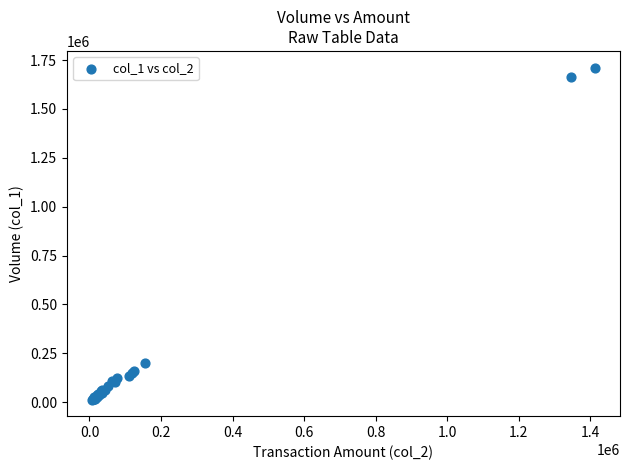

What Y value in the scatter plot is closest to 862500?

200000